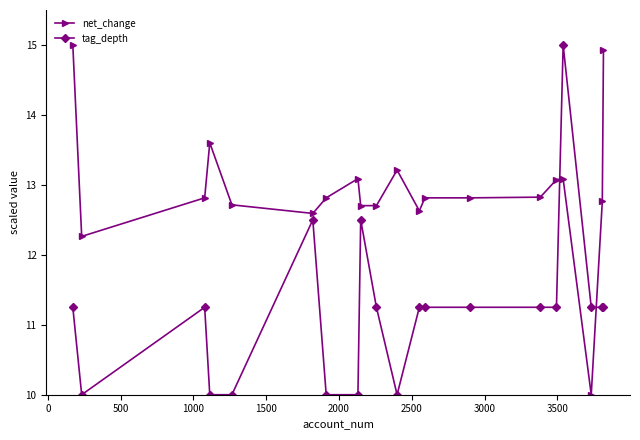

Which series has the largest total across all categories?

net_change